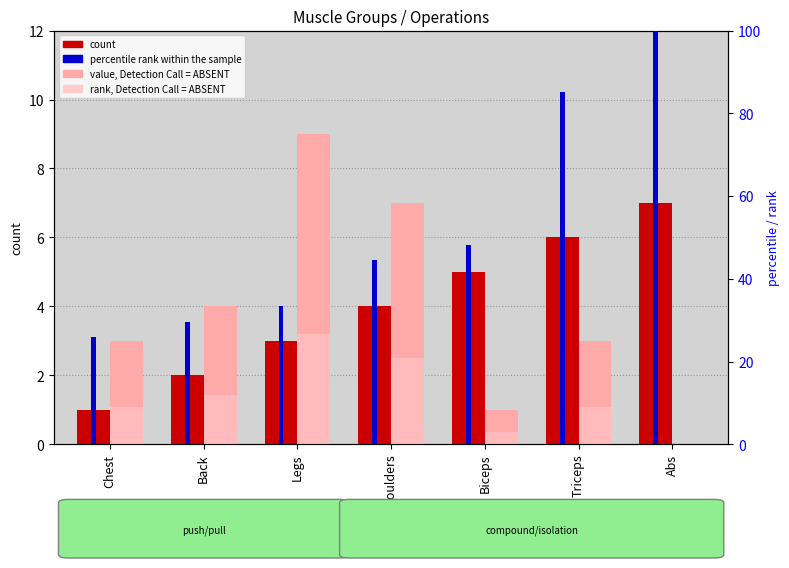

What is the average value of the value, Detection Call = ABSENT series?

3.9